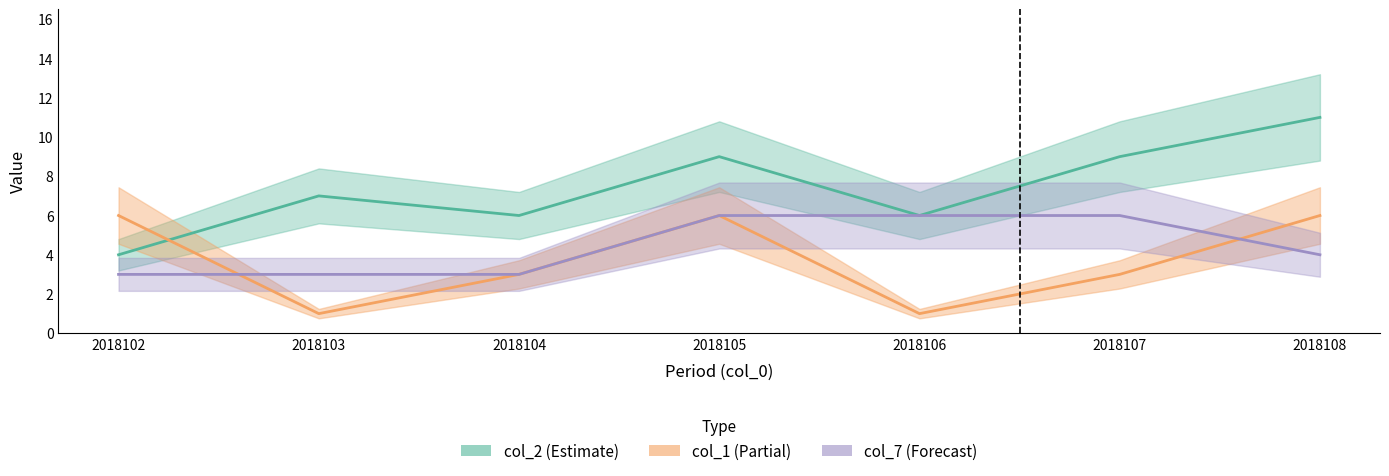

What is the approximate value of col_1 at 2018106?

1